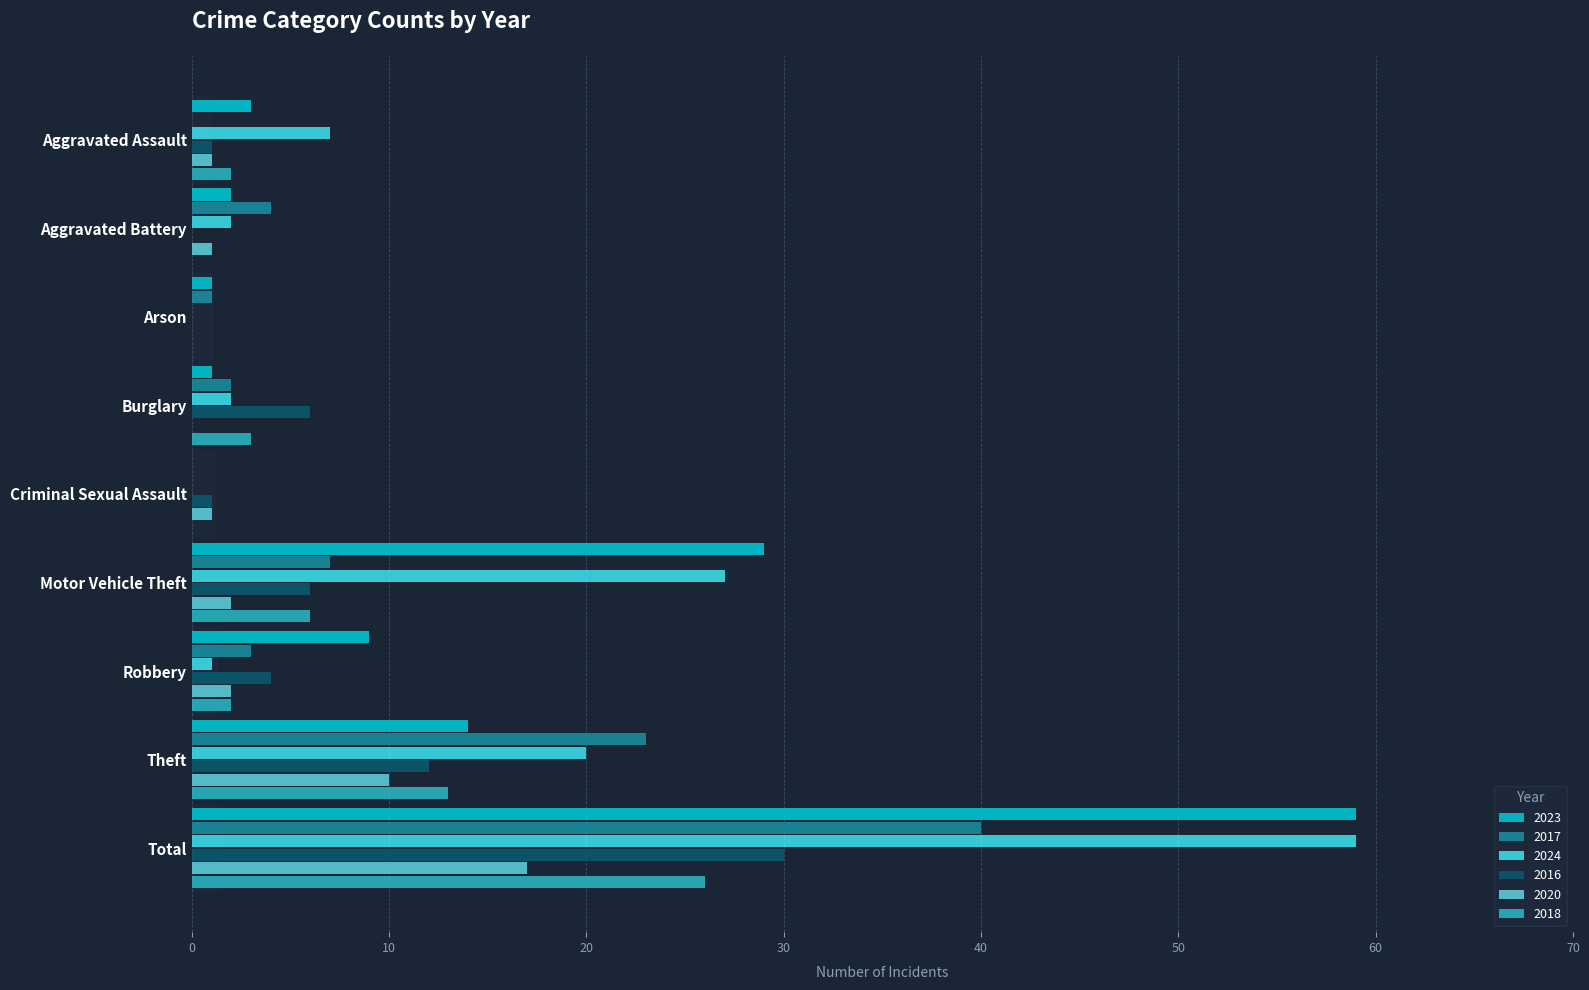

How many data points in 2024 are above 2?

4